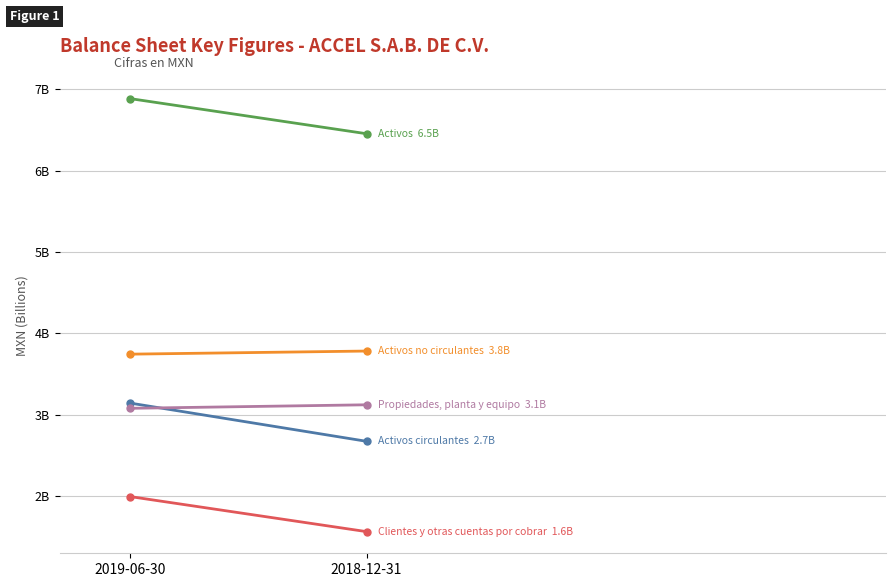

What is the maximum value shown in the chart?

6.9